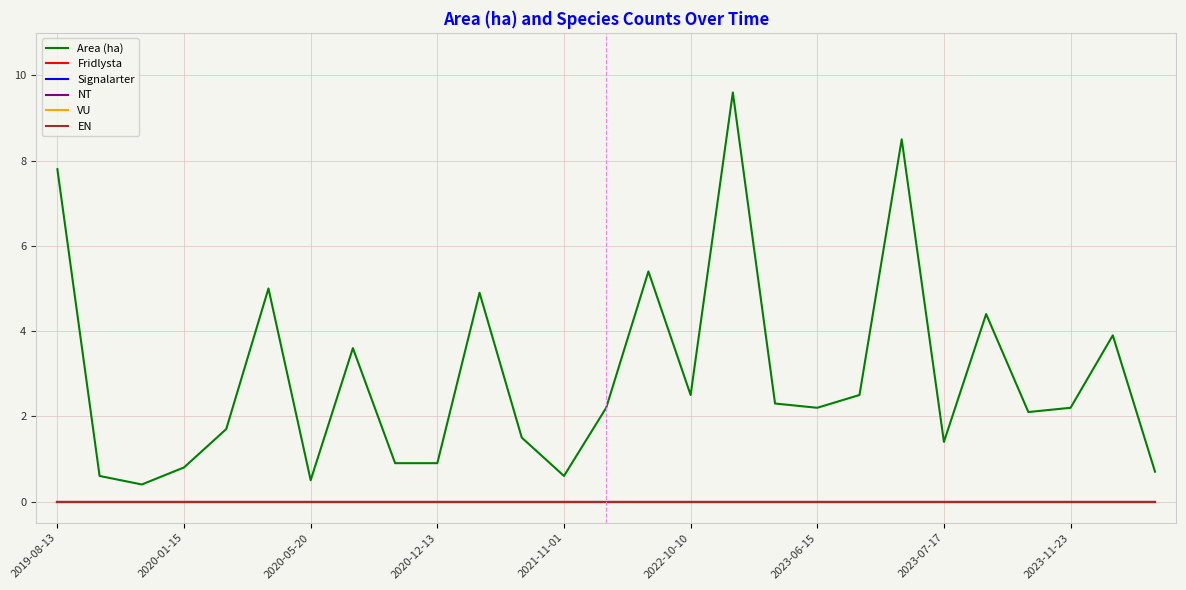

Is this an area chart (filled region under the line)?

No